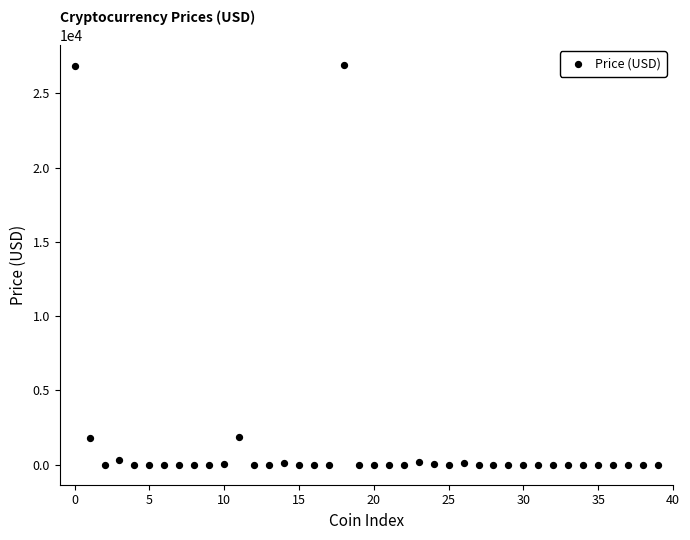

What is the range of Y values (max minus min)?

26910.3